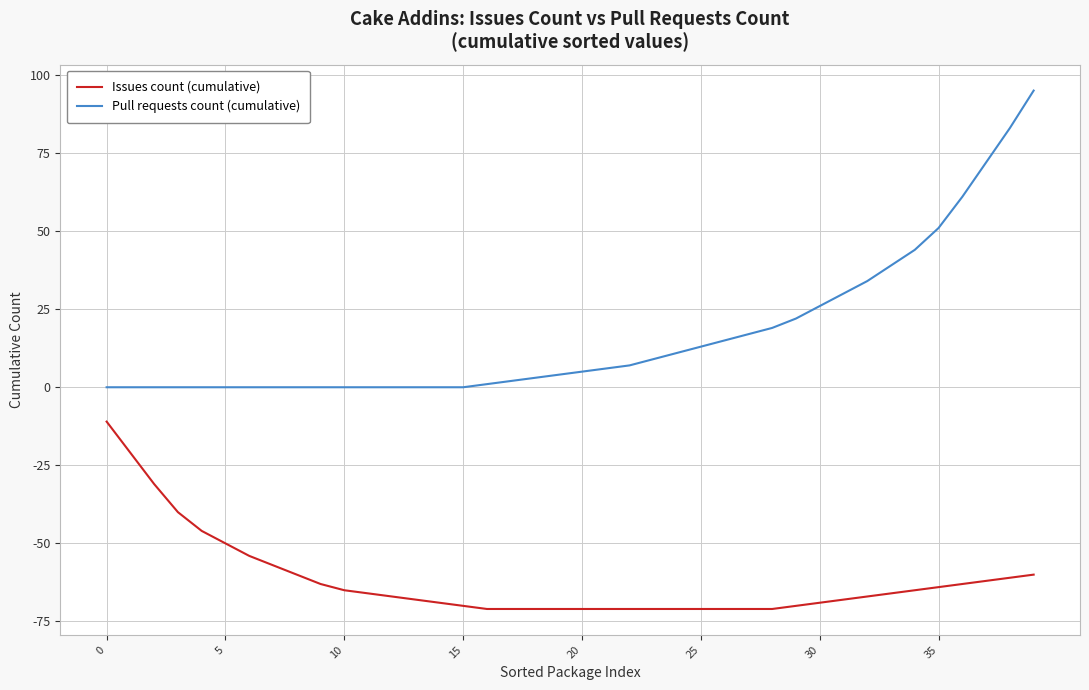

What is the lowest value of the Issues count (cumulative) series?

-71